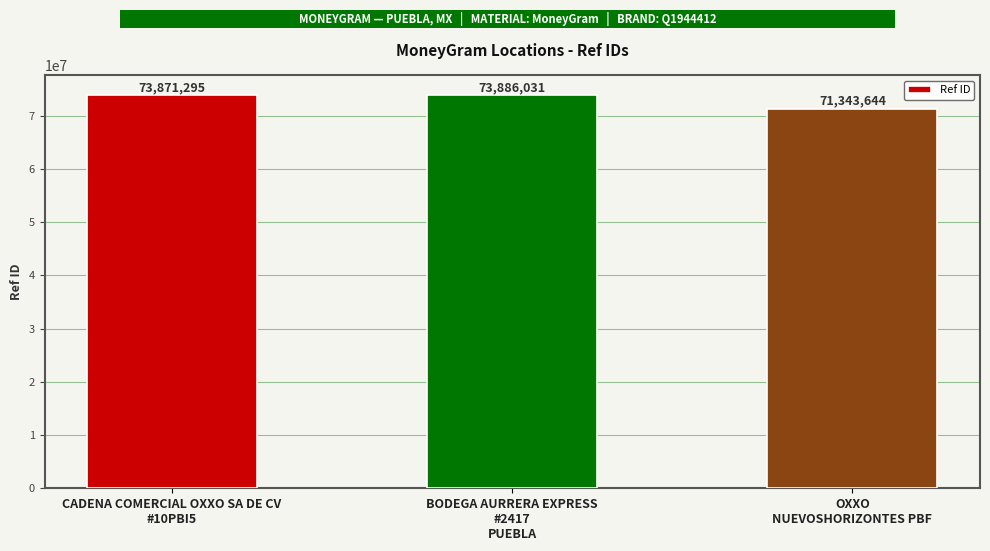

Reading left to right, what are all the values shown in this chart?

73871295	73886031	71343644